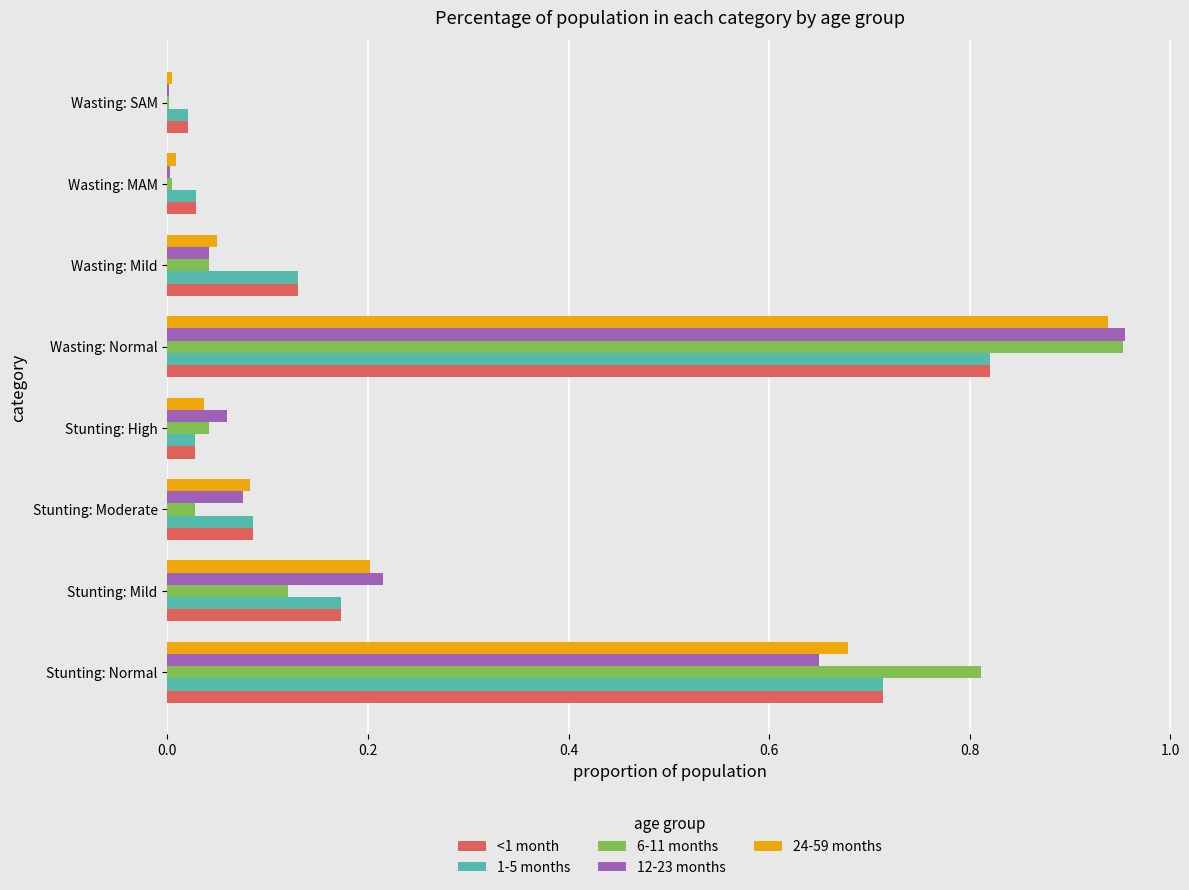

At which label does <1 month reach its peak?

Wasting: Normal